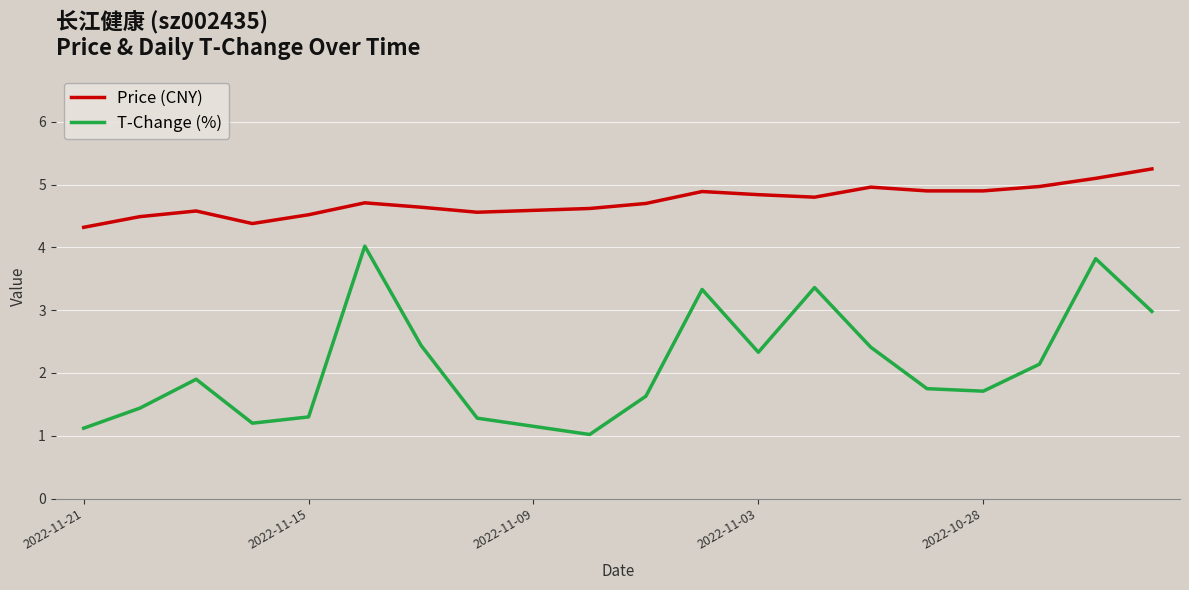

What is the average value of the Price (CNY) series?

4.7